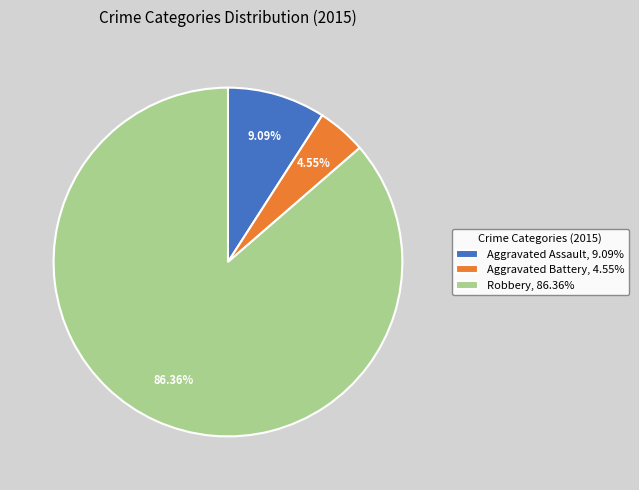

How many slices are in this pie chart?

3